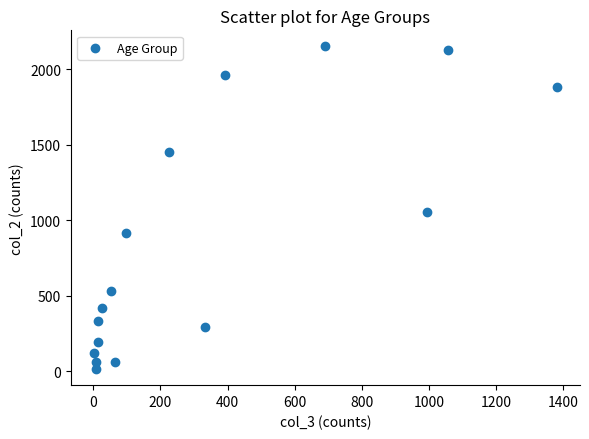

What is the range of Y values (max minus min)?

2136